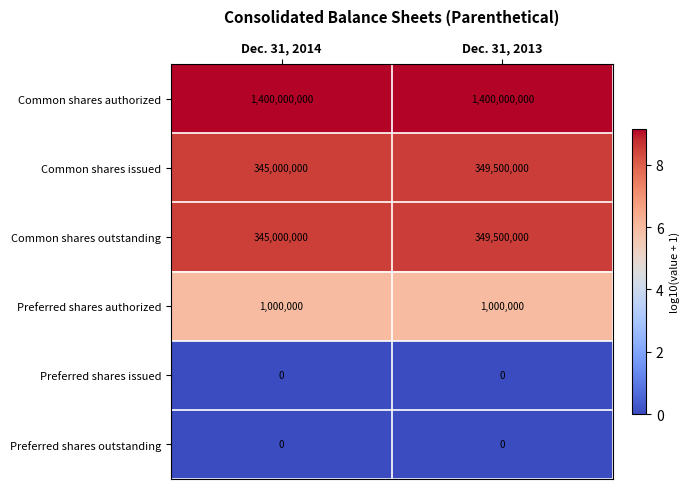

Which series has the largest total across all categories?

Common shares authorized